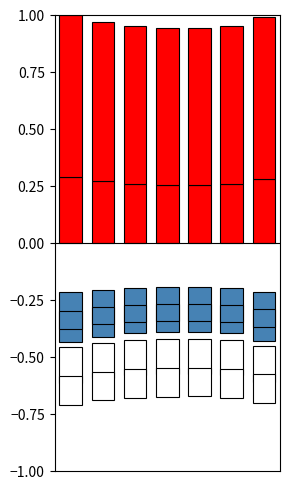

What is the value of the col_5 bar at the 1st from the left?

0.7